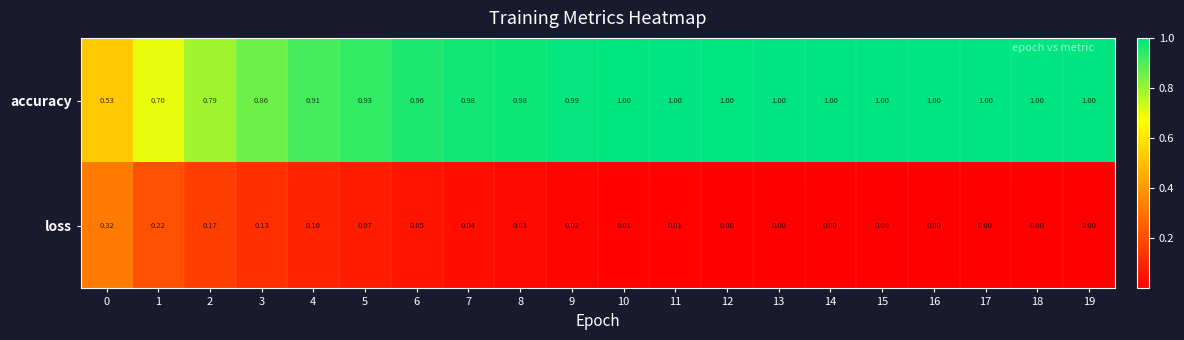

List the series in order of their overall mean, highest first.

accuracy, loss